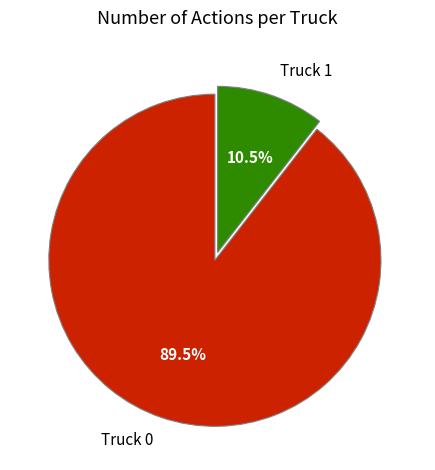

What is the ratio of the value at Truck 0 to the value at Truck 1?

8.5